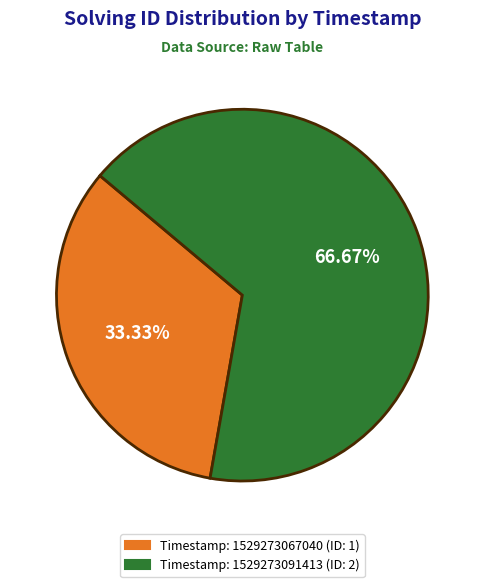

To the nearest percent, what is the difference between the largest and smallest slice percentages?

33%